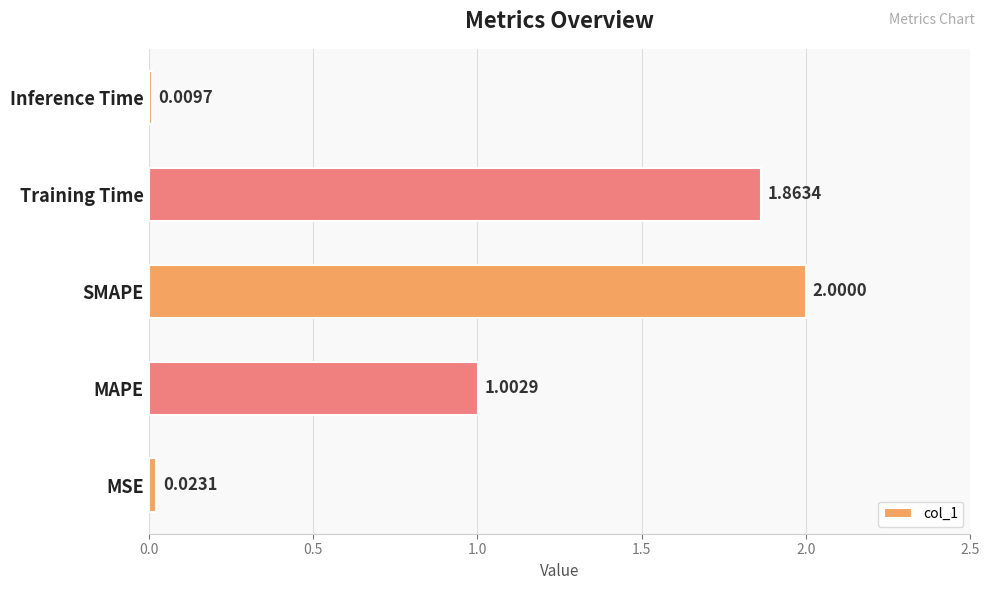

At which label is the value closest to 1?

MAPE